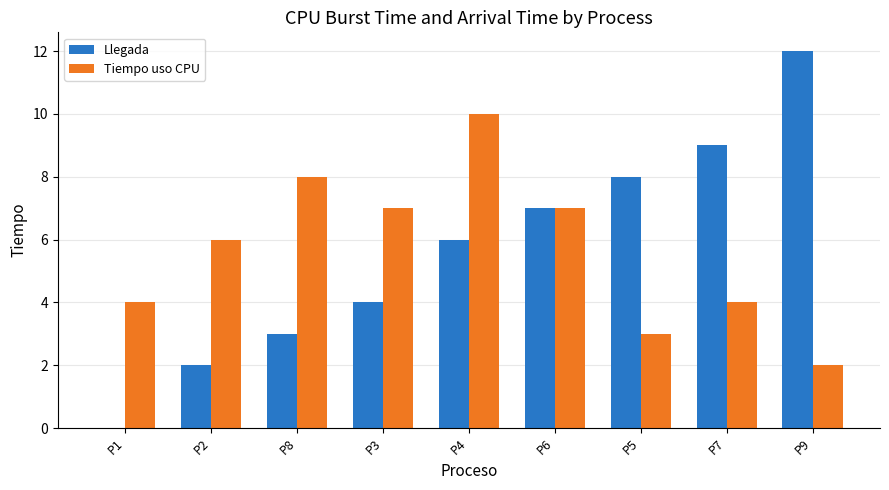

How many groups of bars are there?

9